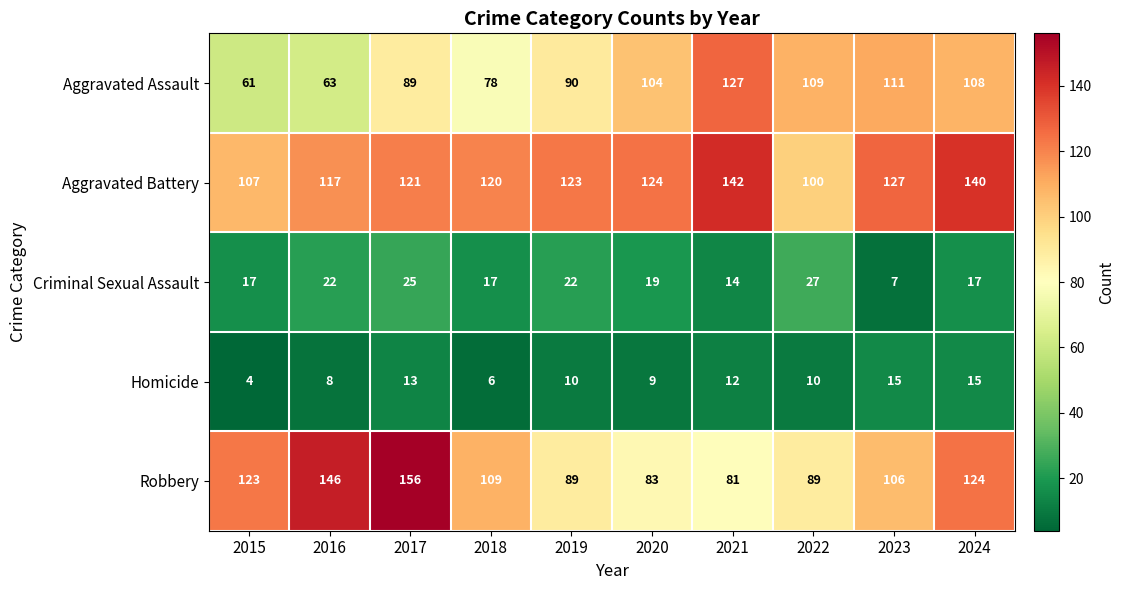

What is the minimum value shown in the chart?

4